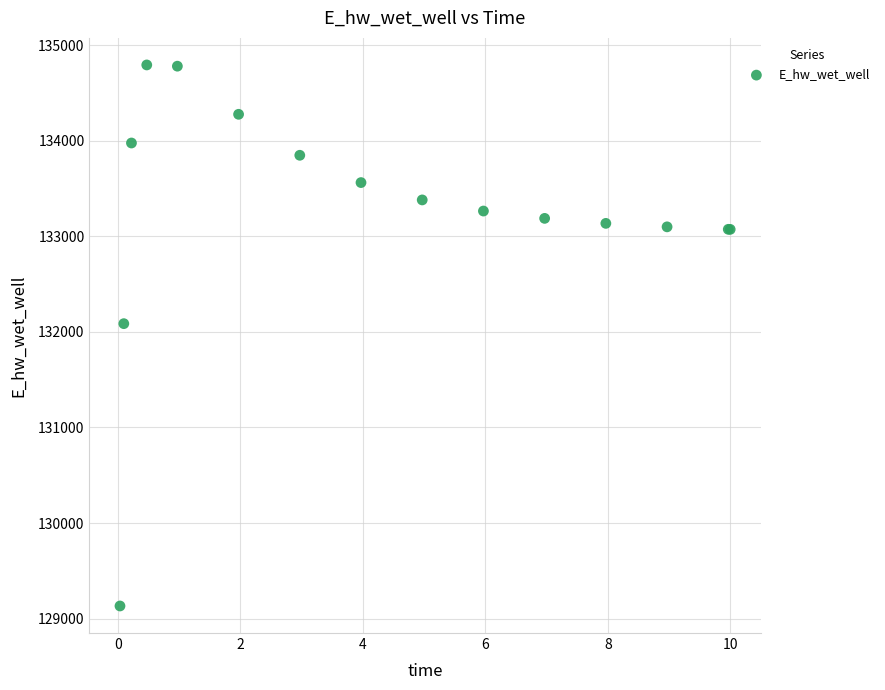

What Y value in the scatter plot is closest to 131963?

132086.6